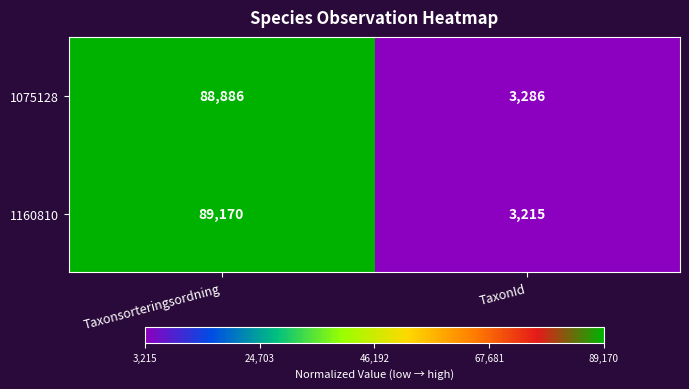

Reading left to right, extract all data points from this chart.

1075128: Taxonsorteringsordning=88886	TaxonId=3286
1160810: Taxonsorteringsordning=89170	TaxonId=3215